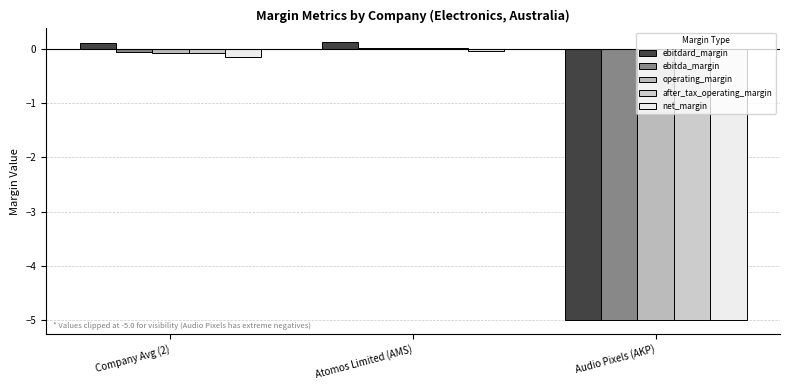

Which series has the widest spread of values?

ebitdard_margin